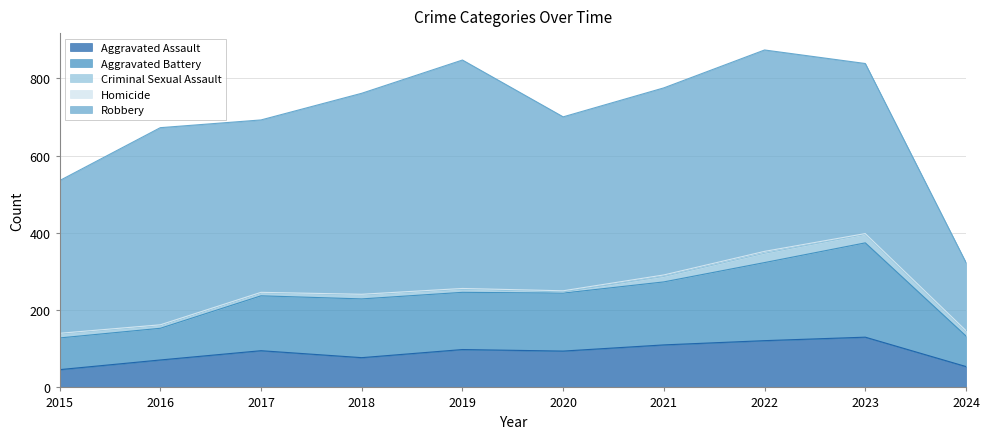

How many Homicide values are between 1 and 3?

7